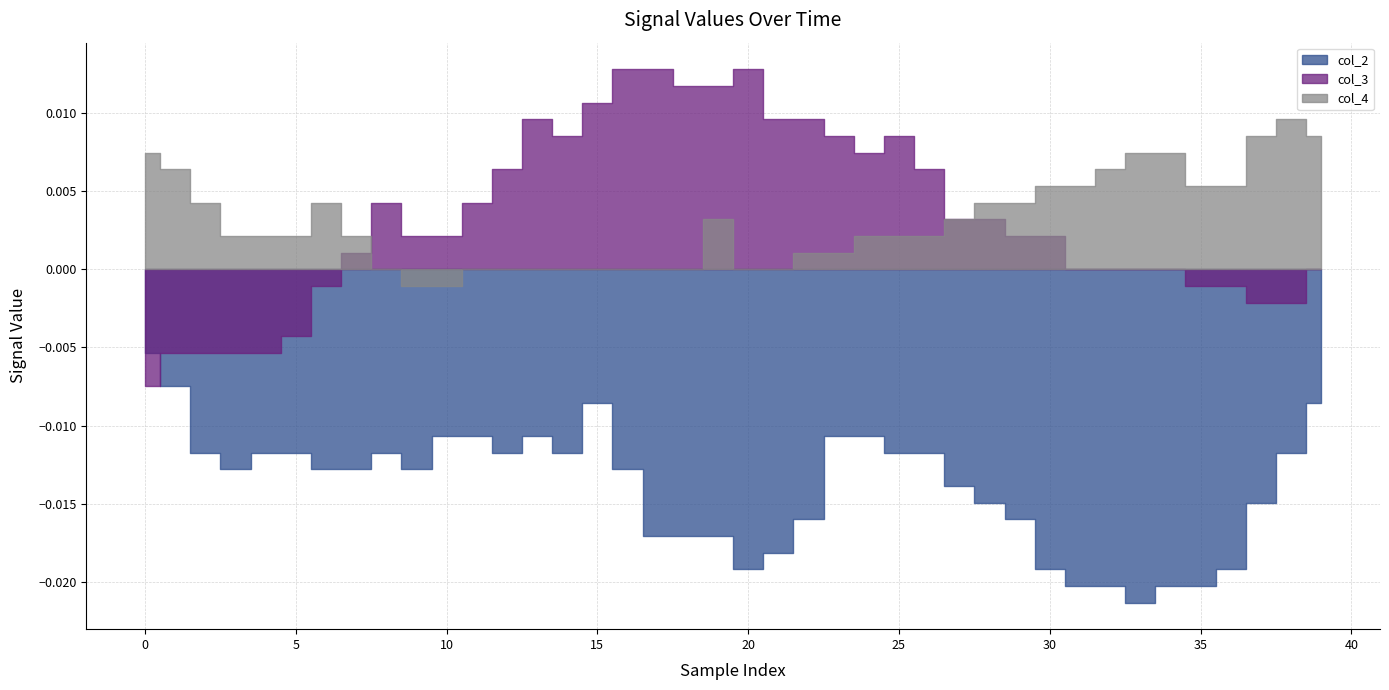

Between 21 and 30, which series saw the biggest shift?

col_3